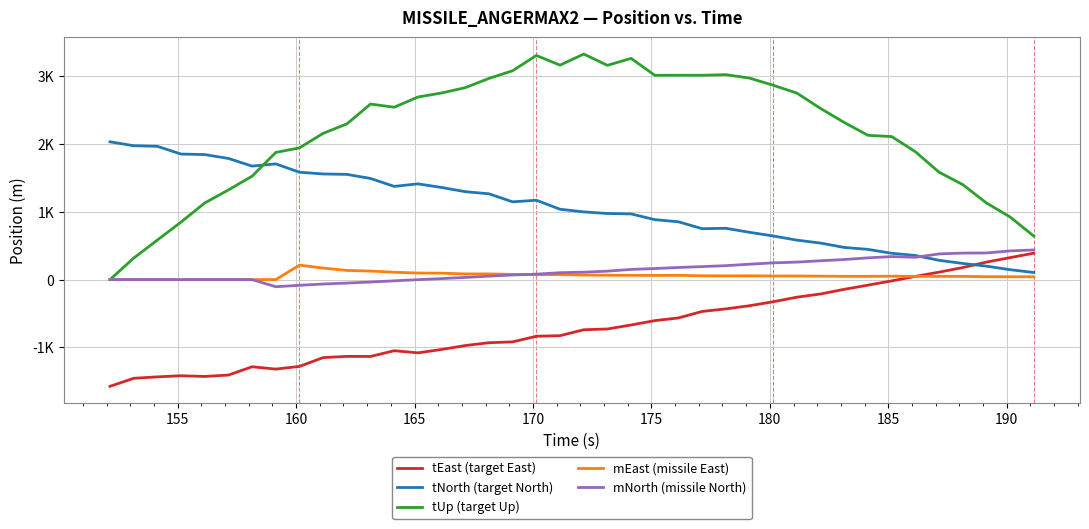

True or false: tUp (target Up) and tEast (target East) cross at least once.

False